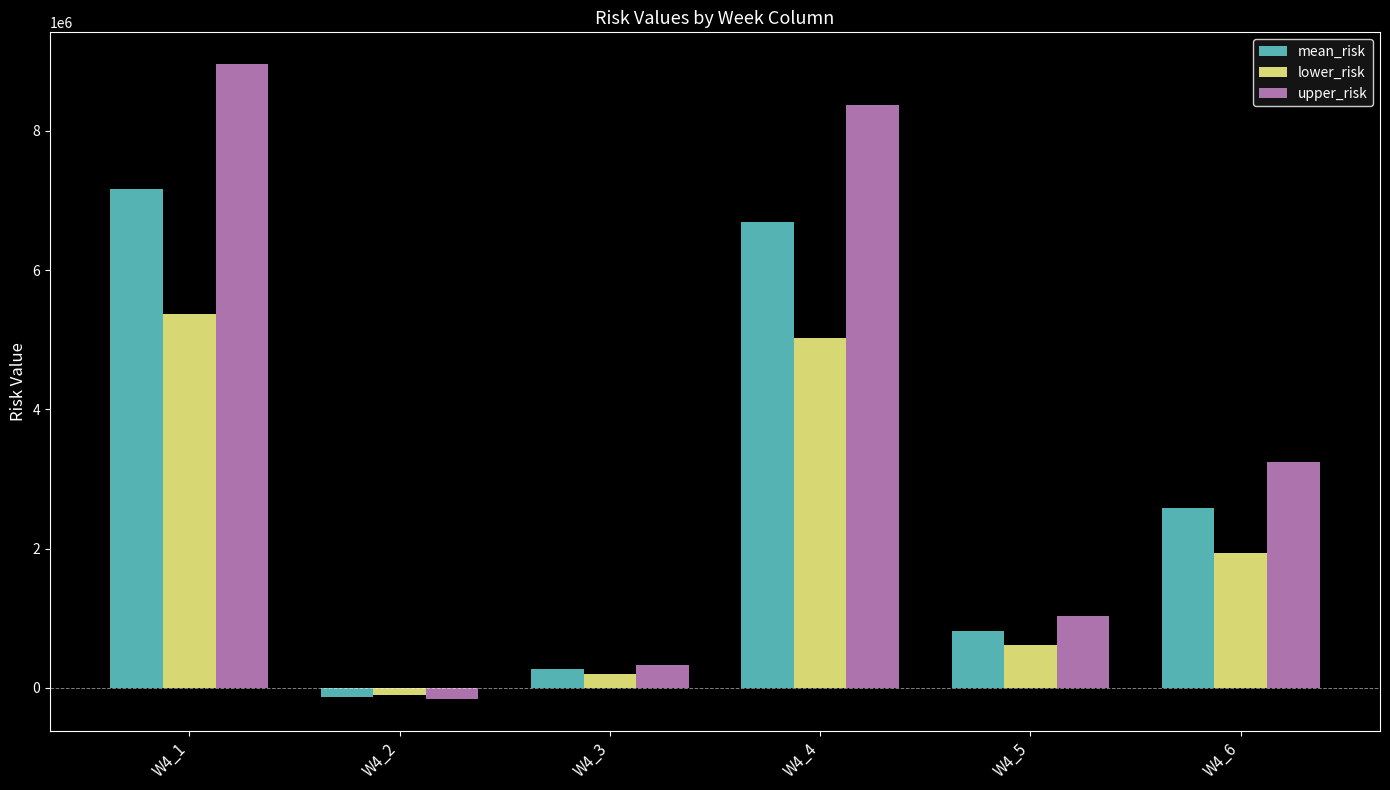

How many values in upper_risk are above zero?

5